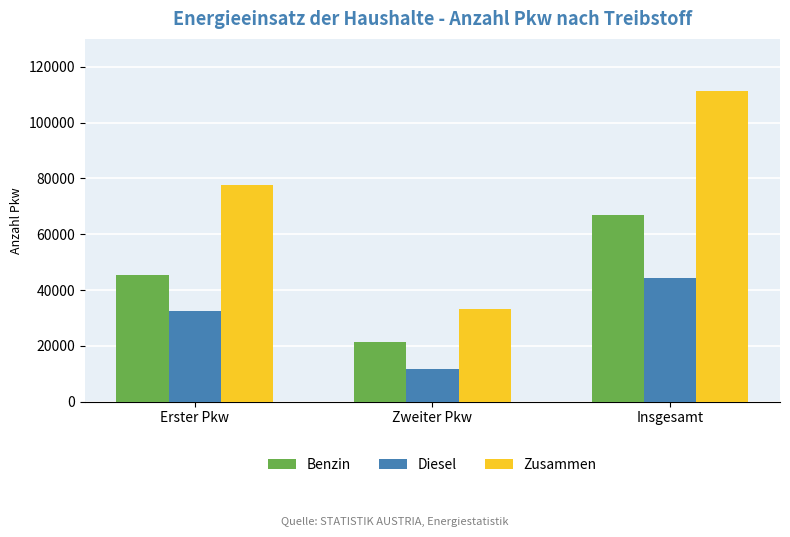

At which category is the sum across all series the highest?

Insgesamt